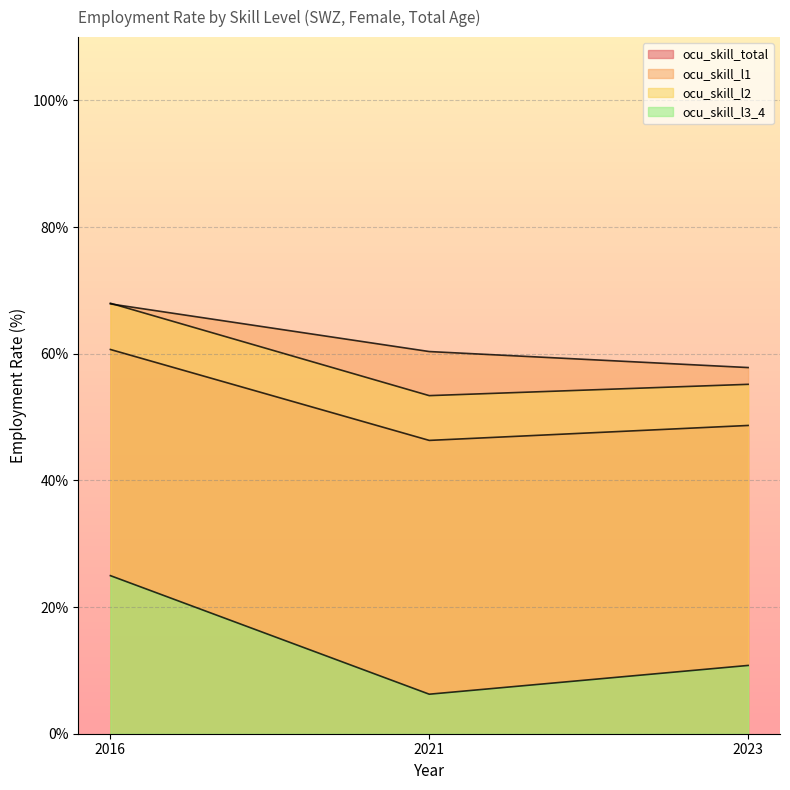

Rank the categories by ocu_skill_l1 value from lowest to highest.

2023, 2021, 2016